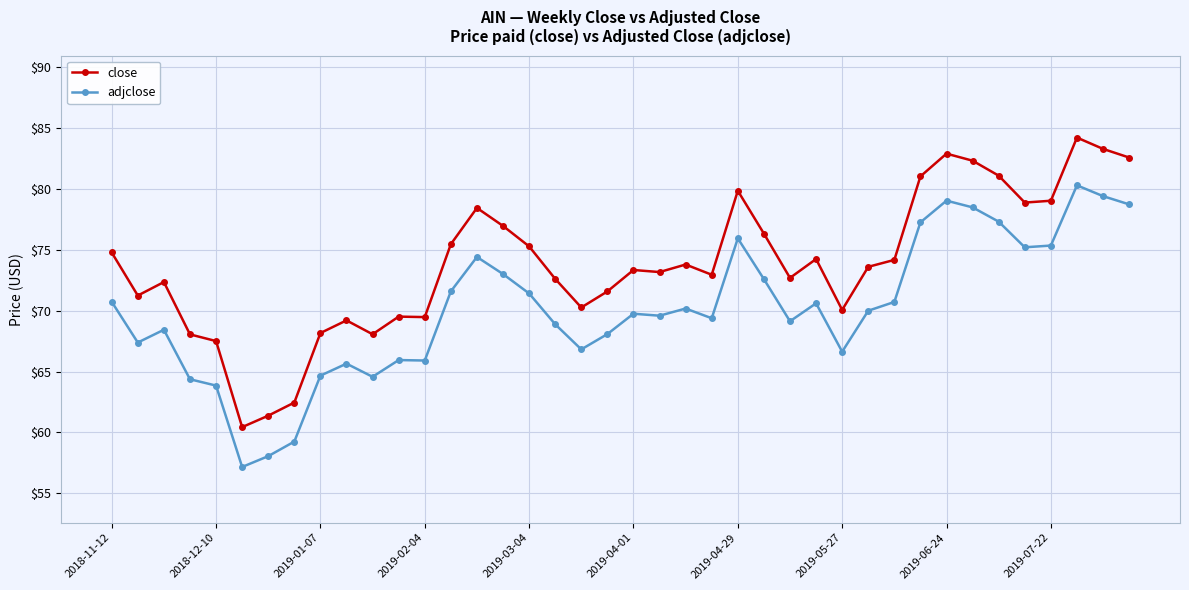

True or false: adjclose and close cross at least once.

False